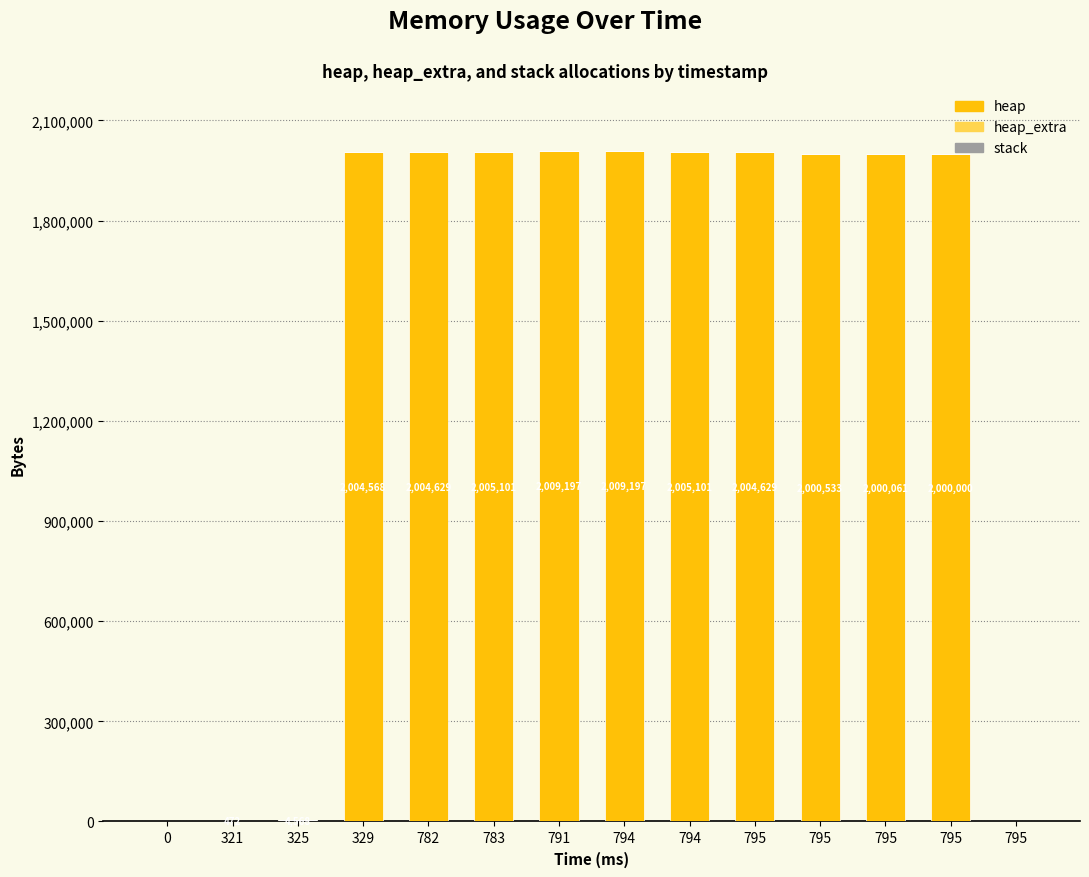

List the labels in order of heap value, largest first.

791, 794, 783, 794, 782, 795, 329, 795, 795, 795, 325, 321, 0, 795